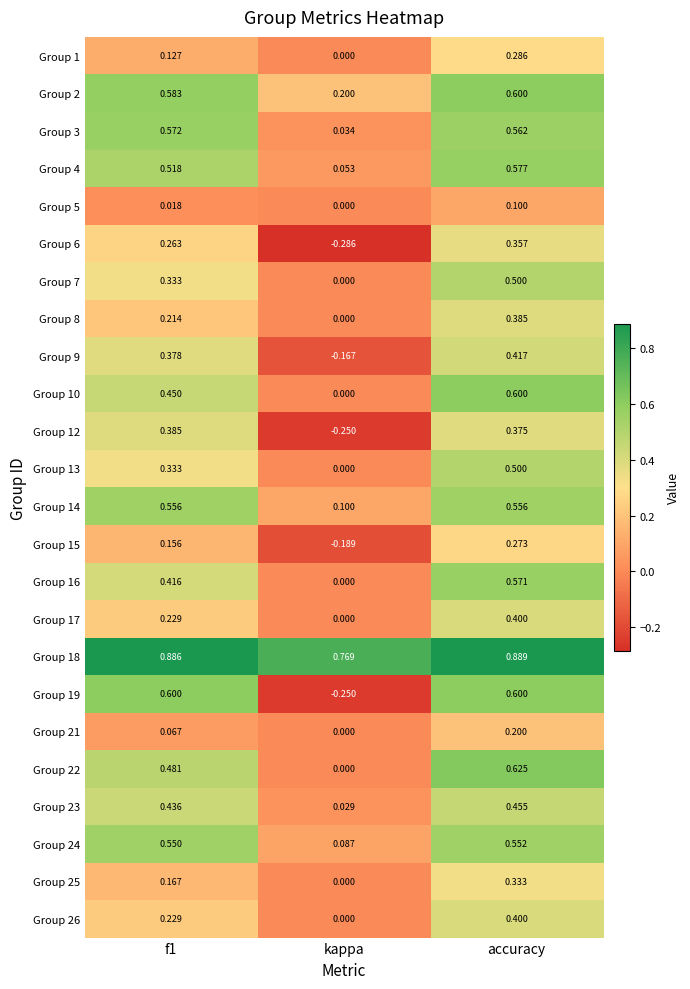

At which label does Group 2 reach its minimum?

kappa